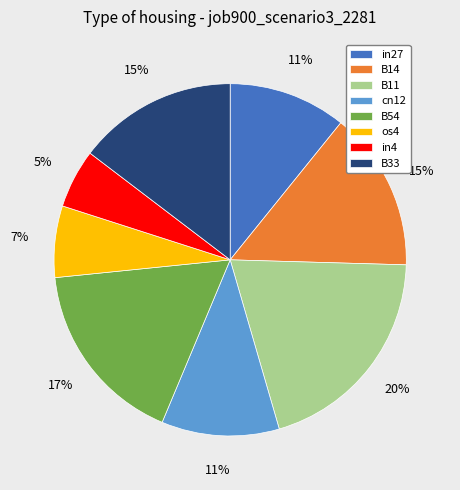

Is there a majority slice in this chart?

No